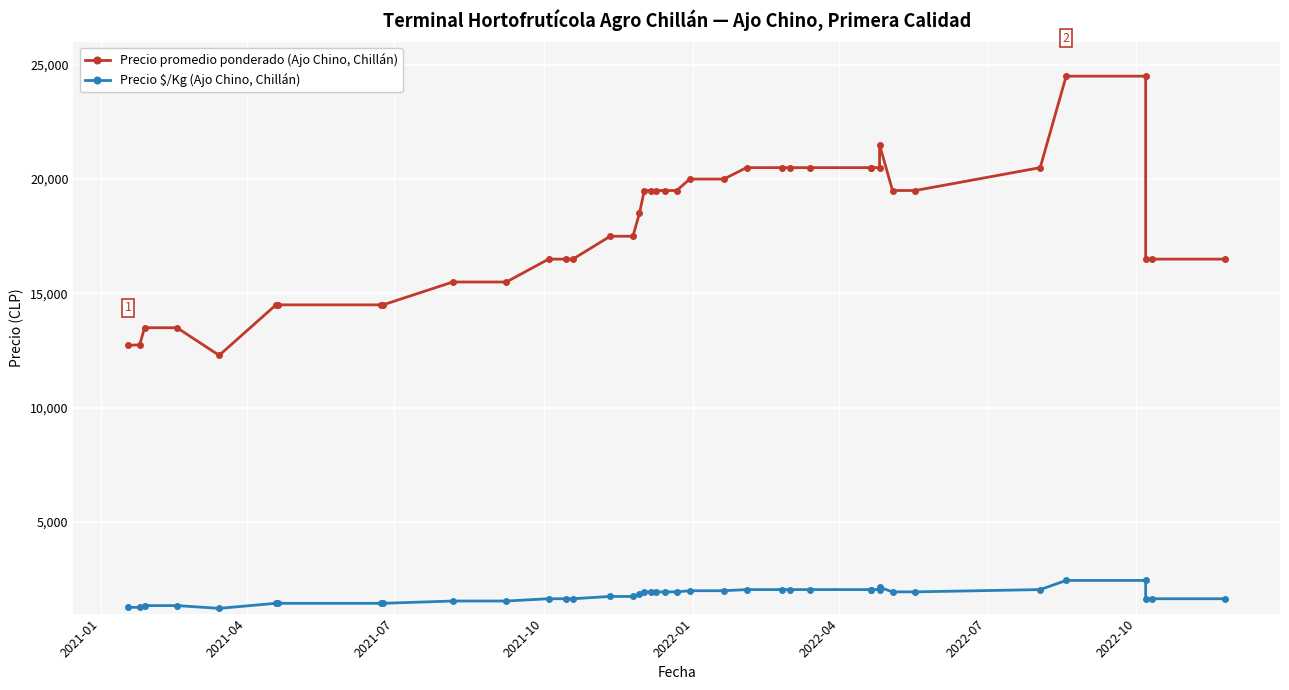

Is this an area chart (filled region under the line)?

No